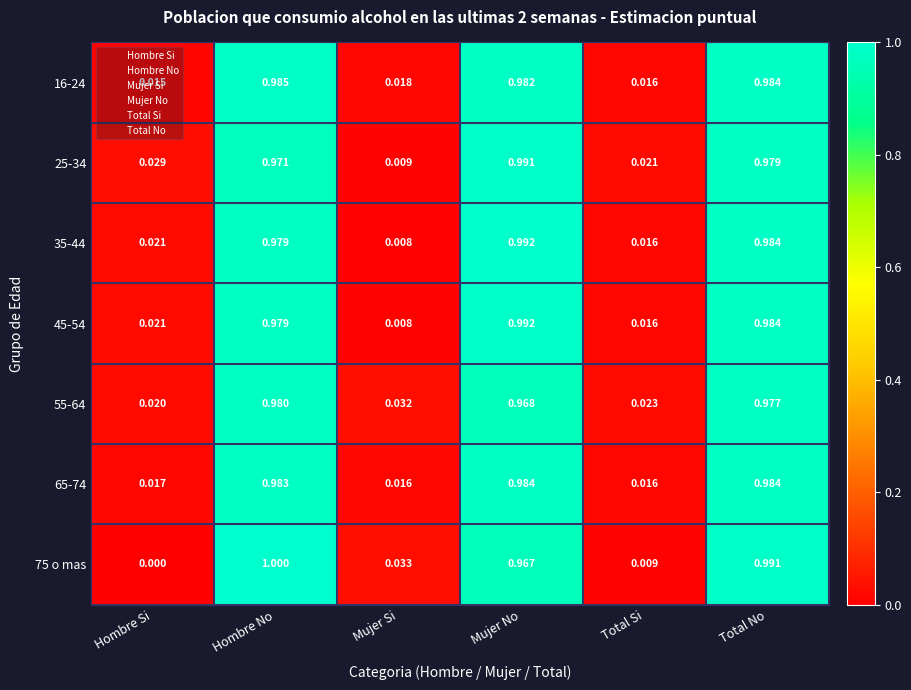

Which category has the highest value across all series?

Hombre No